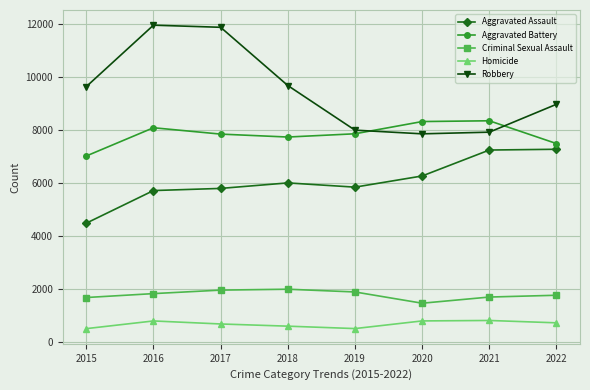

Rank the series by their maximum value, from highest to lowest.

Robbery, Aggravated Battery, Aggravated Assault, Criminal Sexual Assault, Homicide